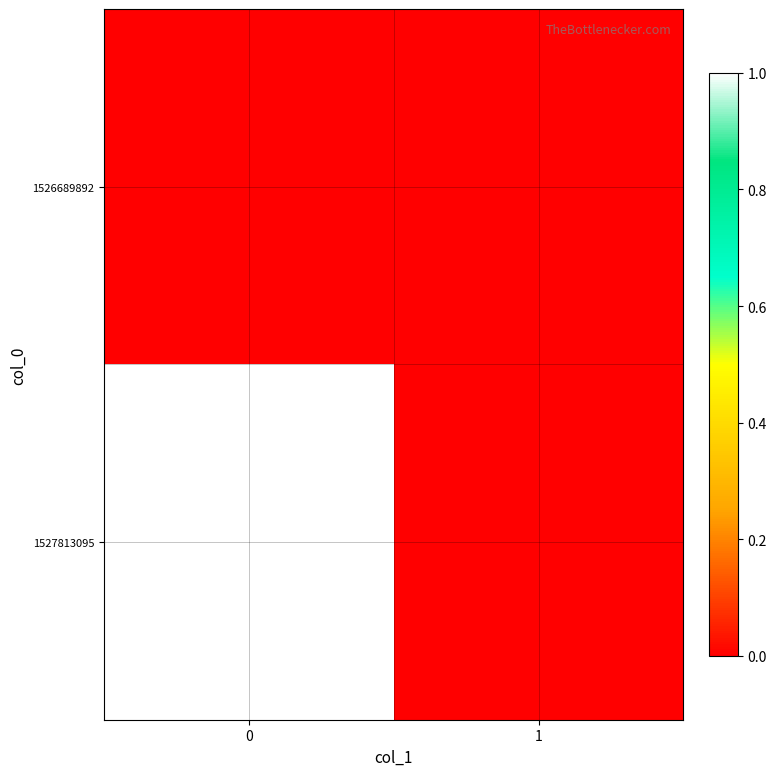

Which series has the widest spread of values?

1527813095